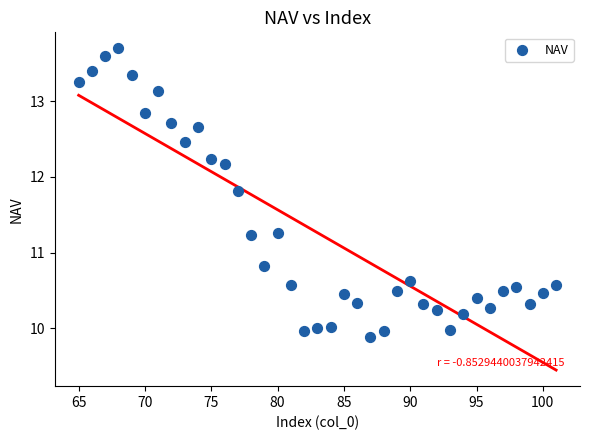

What is the range of Y values (max minus min)?

3.8